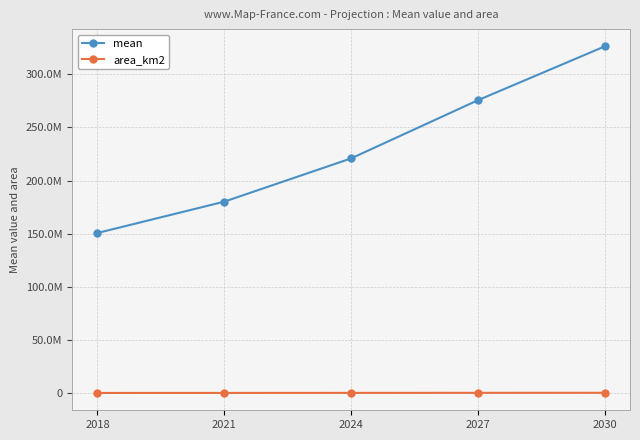

Is this an area chart (filled region under the line)?

No